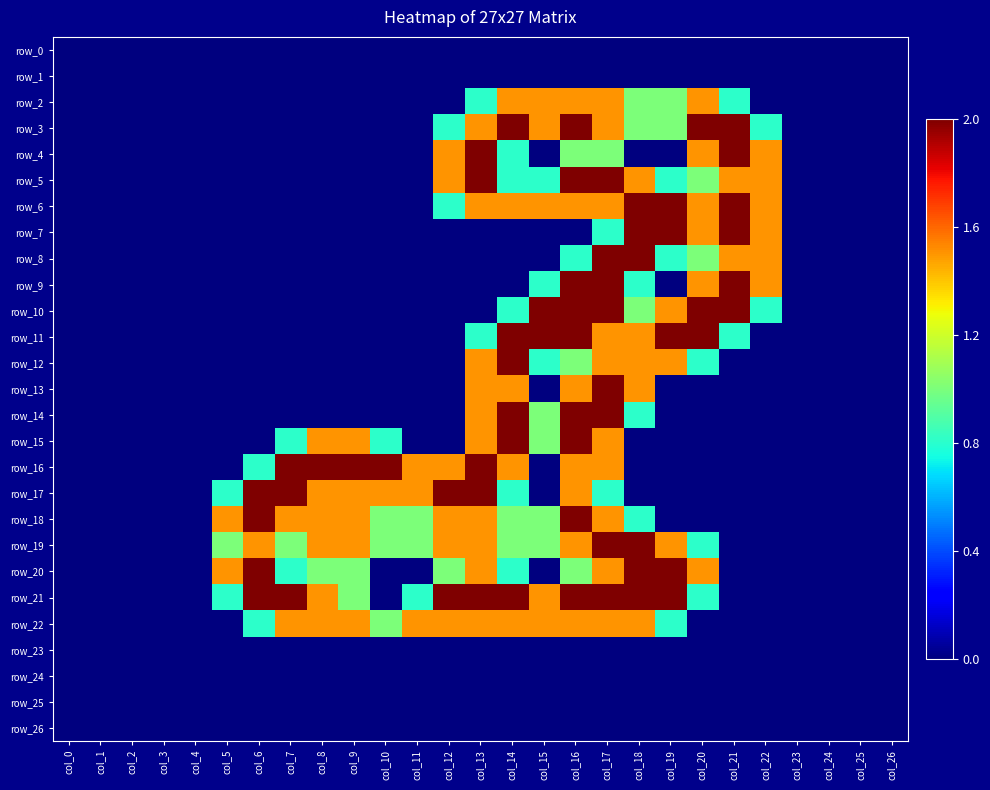

Reading left to right, transcribe all the data shown in this chart.

row_0: col_0=0.0	col_1=0.0	col_2=0.0	col_3=0.0	col_4=0.0	col_5=0.0	col_6=0.0	col_7=0.0	col_8=0.0	col_9=0.0	col_10=0.0	col_11=0.0	col_12=0.0	col_13=0.0	col_14=0.0	col_15=0.0	col_16=0.0	col_17=0.0	col_18=0.0	col_19=0.0	col_20=0.0	col_21=0.0	col_22=0.0	col_23=0.0	col_24=0.0	col_25=0.0	col_26=0.0
row_1: col_0=0.0	col_1=0.0	col_2=0.0	col_3=0.0	col_4=0.0	col_5=0.0	col_6=0.0	col_7=0.0	col_8=0.0	col_9=0.0	col_10=0.0	col_11=0.0	col_12=0.0	col_13=0.0	col_14=0.0	col_15=0.0	col_16=0.0	col_17=0.0	col_18=0.0	col_19=0.0	col_20=0.0	col_21=0.0	col_22=0.0	col_23=0.0	col_24=0.0	col_25=0.0	col_26=0.0
row_2: col_0=0.0	col_1=0.0	col_2=0.0	col_3=0.0	col_4=0.0	col_5=0.0	col_6=0.0	col_7=0.0	col_8=0.0	col_9=0.0	col_10=0.0	col_11=0.0	col_12=0.0	col_13=0.8	col_14=1.5	col_15=1.5	col_16=1.5	col_17=1.5	col_18=1.0	col_19=1.0	col_20=1.5	col_21=0.8	col_22=0.0	col_23=0.0	col_24=0.0	col_25=0.0	col_26=0.0
row_3: col_0=0.0	col_1=0.0	col_2=0.0	col_3=0.0	col_4=0.0	col_5=0.0	col_6=0.0	col_7=0.0	col_8=0.0	col_9=0.0	col_10=0.0	col_11=0.0	col_12=0.8	col_13=1.5	col_14=2.0	col_15=1.5	col_16=2.0	col_17=1.5	col_18=1.0	col_19=1.0	col_20=2.0	col_21=2.0	col_22=0.8	col_23=0.0	col_24=0.0	col_25=0.0	col_26=0.0
row_4: col_0=0.0	col_1=0.0	col_2=0.0	col_3=0.0	col_4=0.0	col_5=0.0	col_6=0.0	col_7=0.0	col_8=0.0	col_9=0.0	col_10=0.0	col_11=0.0	col_12=1.5	col_13=2.0	col_14=0.8	col_15=0.0	col_16=1.0	col_17=1.0	col_18=0.0	col_19=0.0	col_20=1.5	col_21=2.0	col_22=1.5	col_23=0.0	col_24=0.0	col_25=0.0	col_26=0.0
row_5: col_0=0.0	col_1=0.0	col_2=0.0	col_3=0.0	col_4=0.0	col_5=0.0	col_6=0.0	col_7=0.0	col_8=0.0	col_9=0.0	col_10=0.0	col_11=0.0	col_12=1.5	col_13=2.0	col_14=0.8	col_15=0.8	col_16=2.0	col_17=2.0	col_18=1.5	col_19=0.8	col_20=1.0	col_21=1.5	col_22=1.5	col_23=0.0	col_24=0.0	col_25=0.0	col_26=0.0
row_6: col_0=0.0	col_1=0.0	col_2=0.0	col_3=0.0	col_4=0.0	col_5=0.0	col_6=0.0	col_7=0.0	col_8=0.0	col_9=0.0	col_10=0.0	col_11=0.0	col_12=0.8	col_13=1.5	col_14=1.5	col_15=1.5	col_16=1.5	col_17=1.5	col_18=2.0	col_19=2.0	col_20=1.5	col_21=2.0	col_22=1.5	col_23=0.0	col_24=0.0	col_25=0.0	col_26=0.0
row_7: col_0=0.0	col_1=0.0	col_2=0.0	col_3=0.0	col_4=0.0	col_5=0.0	col_6=0.0	col_7=0.0	col_8=0.0	col_9=0.0	col_10=0.0	col_11=0.0	col_12=0.0	col_13=0.0	col_14=0.0	col_15=0.0	col_16=0.0	col_17=0.8	col_18=2.0	col_19=2.0	col_20=1.5	col_21=2.0	col_22=1.5	col_23=0.0	col_24=0.0	col_25=0.0	col_26=0.0
row_8: col_0=0.0	col_1=0.0	col_2=0.0	col_3=0.0	col_4=0.0	col_5=0.0	col_6=0.0	col_7=0.0	col_8=0.0	col_9=0.0	col_10=0.0	col_11=0.0	col_12=0.0	col_13=0.0	col_14=0.0	col_15=0.0	col_16=0.8	col_17=2.0	col_18=2.0	col_19=0.8	col_20=1.0	col_21=1.5	col_22=1.5	col_23=0.0	col_24=0.0	col_25=0.0	col_26=0.0
row_9: col_0=0.0	col_1=0.0	col_2=0.0	col_3=0.0	col_4=0.0	col_5=0.0	col_6=0.0	col_7=0.0	col_8=0.0	col_9=0.0	col_10=0.0	col_11=0.0	col_12=0.0	col_13=0.0	col_14=0.0	col_15=0.8	col_16=2.0	col_17=2.0	col_18=0.8	col_19=0.0	col_20=1.5	col_21=2.0	col_22=1.5	col_23=0.0	col_24=0.0	col_25=0.0	col_26=0.0
row_10: col_0=0.0	col_1=0.0	col_2=0.0	col_3=0.0	col_4=0.0	col_5=0.0	col_6=0.0	col_7=0.0	col_8=0.0	col_9=0.0	col_10=0.0	col_11=0.0	col_12=0.0	col_13=0.0	col_14=0.8	col_15=2.0	col_16=2.0	col_17=2.0	col_18=1.0	col_19=1.5	col_20=2.0	col_21=2.0	col_22=0.8	col_23=0.0	col_24=0.0	col_25=0.0	col_26=0.0
row_11: col_0=0.0	col_1=0.0	col_2=0.0	col_3=0.0	col_4=0.0	col_5=0.0	col_6=0.0	col_7=0.0	col_8=0.0	col_9=0.0	col_10=0.0	col_11=0.0	col_12=0.0	col_13=0.8	col_14=2.0	col_15=2.0	col_16=2.0	col_17=1.5	col_18=1.5	col_19=2.0	col_20=2.0	col_21=0.8	col_22=0.0	col_23=0.0	col_24=0.0	col_25=0.0	col_26=0.0
row_12: col_0=0.0	col_1=0.0	col_2=0.0	col_3=0.0	col_4=0.0	col_5=0.0	col_6=0.0	col_7=0.0	col_8=0.0	col_9=0.0	col_10=0.0	col_11=0.0	col_12=0.0	col_13=1.5	col_14=2.0	col_15=0.8	col_16=1.0	col_17=1.5	col_18=1.5	col_19=1.5	col_20=0.8	col_21=0.0	col_22=0.0	col_23=0.0	col_24=0.0	col_25=0.0	col_26=0.0
row_13: col_0=0.0	col_1=0.0	col_2=0.0	col_3=0.0	col_4=0.0	col_5=0.0	col_6=0.0	col_7=0.0	col_8=0.0	col_9=0.0	col_10=0.0	col_11=0.0	col_12=0.0	col_13=1.5	col_14=1.5	col_15=0.0	col_16=1.5	col_17=2.0	col_18=1.5	col_19=0.0	col_20=0.0	col_21=0.0	col_22=0.0	col_23=0.0	col_24=0.0	col_25=0.0	col_26=0.0
row_14: col_0=0.0	col_1=0.0	col_2=0.0	col_3=0.0	col_4=0.0	col_5=0.0	col_6=0.0	col_7=0.0	col_8=0.0	col_9=0.0	col_10=0.0	col_11=0.0	col_12=0.0	col_13=1.5	col_14=2.0	col_15=1.0	col_16=2.0	col_17=2.0	col_18=0.8	col_19=0.0	col_20=0.0	col_21=0.0	col_22=0.0	col_23=0.0	col_24=0.0	col_25=0.0	col_26=0.0
row_15: col_0=0.0	col_1=0.0	col_2=0.0	col_3=0.0	col_4=0.0	col_5=0.0	col_6=0.0	col_7=0.8	col_8=1.5	col_9=1.5	col_10=0.8	col_11=0.0	col_12=0.0	col_13=1.5	col_14=2.0	col_15=1.0	col_16=2.0	col_17=1.5	col_18=0.0	col_19=0.0	col_20=0.0	col_21=0.0	col_22=0.0	col_23=0.0	col_24=0.0	col_25=0.0	col_26=0.0
row_16: col_0=0.0	col_1=0.0	col_2=0.0	col_3=0.0	col_4=0.0	col_5=0.0	col_6=0.8	col_7=2.0	col_8=2.0	col_9=2.0	col_10=2.0	col_11=1.5	col_12=1.5	col_13=2.0	col_14=1.5	col_15=0.0	col_16=1.5	col_17=1.5	col_18=0.0	col_19=0.0	col_20=0.0	col_21=0.0	col_22=0.0	col_23=0.0	col_24=0.0	col_25=0.0	col_26=0.0
row_17: col_0=0.0	col_1=0.0	col_2=0.0	col_3=0.0	col_4=0.0	col_5=0.8	col_6=2.0	col_7=2.0	col_8=1.5	col_9=1.5	col_10=1.5	col_11=1.5	col_12=2.0	col_13=2.0	col_14=0.8	col_15=0.0	col_16=1.5	col_17=0.8	col_18=0.0	col_19=0.0	col_20=0.0	col_21=0.0	col_22=0.0	col_23=0.0	col_24=0.0	col_25=0.0	col_26=0.0
row_18: col_0=0.0	col_1=0.0	col_2=0.0	col_3=0.0	col_4=0.0	col_5=1.5	col_6=2.0	col_7=1.5	col_8=1.5	col_9=1.5	col_10=1.0	col_11=1.0	col_12=1.5	col_13=1.5	col_14=1.0	col_15=1.0	col_16=2.0	col_17=1.5	col_18=0.8	col_19=0.0	col_20=0.0	col_21=0.0	col_22=0.0	col_23=0.0	col_24=0.0	col_25=0.0	col_26=0.0
row_19: col_0=0.0	col_1=0.0	col_2=0.0	col_3=0.0	col_4=0.0	col_5=1.0	col_6=1.5	col_7=1.0	col_8=1.5	col_9=1.5	col_10=1.0	col_11=1.0	col_12=1.5	col_13=1.5	col_14=1.0	col_15=1.0	col_16=1.5	col_17=2.0	col_18=2.0	col_19=1.5	col_20=0.8	col_21=0.0	col_22=0.0	col_23=0.0	col_24=0.0	col_25=0.0	col_26=0.0
row_20: col_0=0.0	col_1=0.0	col_2=0.0	col_3=0.0	col_4=0.0	col_5=1.5	col_6=2.0	col_7=0.8	col_8=1.0	col_9=1.0	col_10=0.0	col_11=0.0	col_12=1.0	col_13=1.5	col_14=0.8	col_15=0.0	col_16=1.0	col_17=1.5	col_18=2.0	col_19=2.0	col_20=1.5	col_21=0.0	col_22=0.0	col_23=0.0	col_24=0.0	col_25=0.0	col_26=0.0
row_21: col_0=0.0	col_1=0.0	col_2=0.0	col_3=0.0	col_4=0.0	col_5=0.8	col_6=2.0	col_7=2.0	col_8=1.5	col_9=1.0	col_10=0.0	col_11=0.8	col_12=2.0	col_13=2.0	col_14=2.0	col_15=1.5	col_16=2.0	col_17=2.0	col_18=2.0	col_19=2.0	col_20=0.8	col_21=0.0	col_22=0.0	col_23=0.0	col_24=0.0	col_25=0.0	col_26=0.0
row_22: col_0=0.0	col_1=0.0	col_2=0.0	col_3=0.0	col_4=0.0	col_5=0.0	col_6=0.8	col_7=1.5	col_8=1.5	col_9=1.5	col_10=1.0	col_11=1.5	col_12=1.5	col_13=1.5	col_14=1.5	col_15=1.5	col_16=1.5	col_17=1.5	col_18=1.5	col_19=0.8	col_20=0.0	col_21=0.0	col_22=0.0	col_23=0.0	col_24=0.0	col_25=0.0	col_26=0.0
row_23: col_0=0.0	col_1=0.0	col_2=0.0	col_3=0.0	col_4=0.0	col_5=0.0	col_6=0.0	col_7=0.0	col_8=0.0	col_9=0.0	col_10=0.0	col_11=0.0	col_12=0.0	col_13=0.0	col_14=0.0	col_15=0.0	col_16=0.0	col_17=0.0	col_18=0.0	col_19=0.0	col_20=0.0	col_21=0.0	col_22=0.0	col_23=0.0	col_24=0.0	col_25=0.0	col_26=0.0
row_24: col_0=0.0	col_1=0.0	col_2=0.0	col_3=0.0	col_4=0.0	col_5=0.0	col_6=0.0	col_7=0.0	col_8=0.0	col_9=0.0	col_10=0.0	col_11=0.0	col_12=0.0	col_13=0.0	col_14=0.0	col_15=0.0	col_16=0.0	col_17=0.0	col_18=0.0	col_19=0.0	col_20=0.0	col_21=0.0	col_22=0.0	col_23=0.0	col_24=0.0	col_25=0.0	col_26=0.0
row_25: col_0=0.0	col_1=0.0	col_2=0.0	col_3=0.0	col_4=0.0	col_5=0.0	col_6=0.0	col_7=0.0	col_8=0.0	col_9=0.0	col_10=0.0	col_11=0.0	col_12=0.0	col_13=0.0	col_14=0.0	col_15=0.0	col_16=0.0	col_17=0.0	col_18=0.0	col_19=0.0	col_20=0.0	col_21=0.0	col_22=0.0	col_23=0.0	col_24=0.0	col_25=0.0	col_26=0.0
row_26: col_0=0.0	col_1=0.0	col_2=0.0	col_3=0.0	col_4=0.0	col_5=0.0	col_6=0.0	col_7=0.0	col_8=0.0	col_9=0.0	col_10=0.0	col_11=0.0	col_12=0.0	col_13=0.0	col_14=0.0	col_15=0.0	col_16=0.0	col_17=0.0	col_18=0.0	col_19=0.0	col_20=0.0	col_21=0.0	col_22=0.0	col_23=0.0	col_24=0.0	col_25=0.0	col_26=0.0